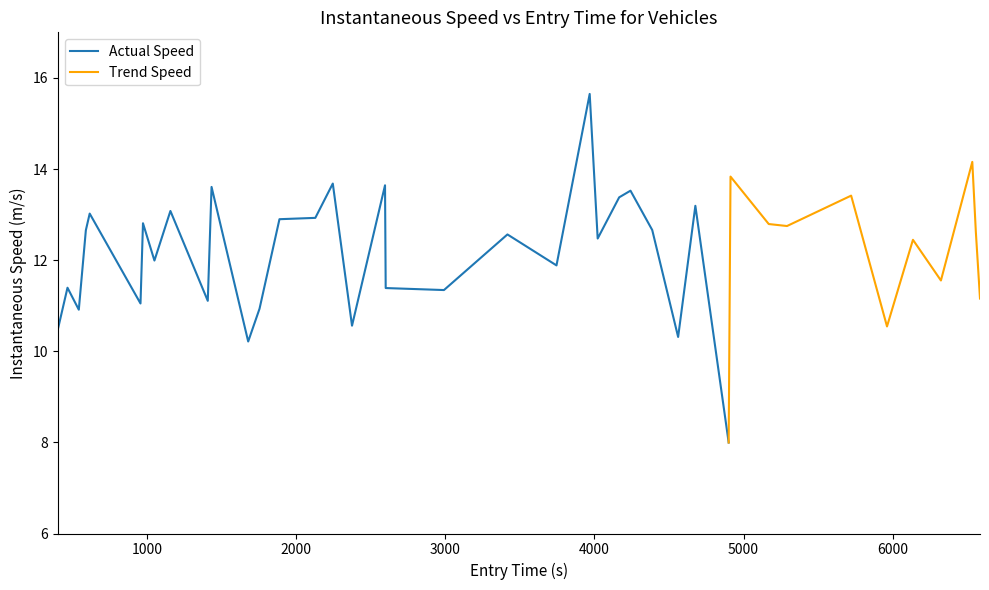

Reading right to left, transcribe all the data shown in this chart.

11.2	12.6	14.2	11.6	12.4	10.5	13.4	12.7	12.8	13.8	8.0	13.2	10.3	12.7	13.5	13.4	12.5	15.6	11.9	12.6	11.3	11.4	13.6	10.6	13.7	12.9	12.9	10.9	10.2	13.6	11.1	13.1	12.0	12.8	11.0	13.0	12.7	10.9	11.4	10.5